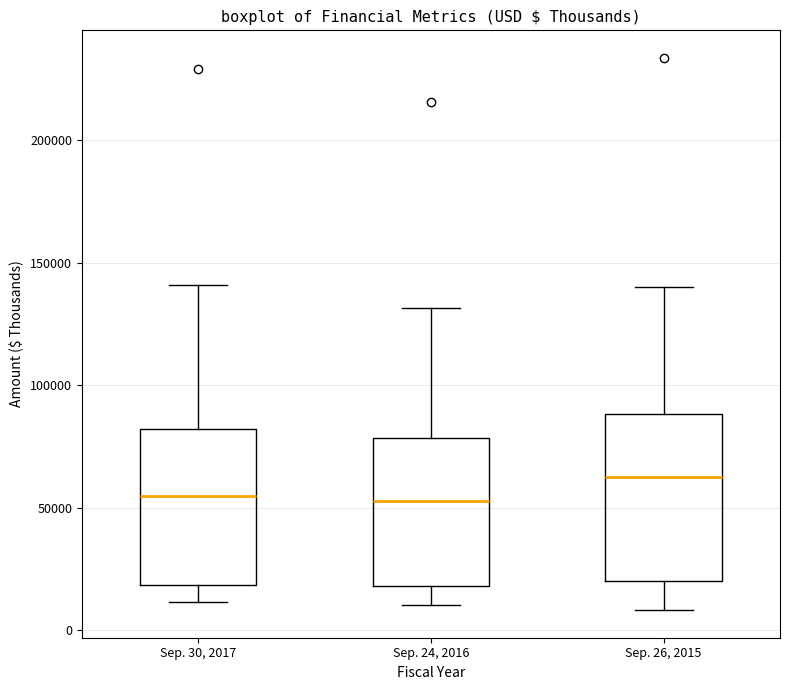

Reading left to right, read every box against the y-axis: the position of its median line, the range the box covers, and the ends of its whiskers. The values are not printed on the chart, so give them approximately, as read against the axis.

Sep. 30, 2017: median 55000, box 20000 to 80000, whiskers 10000 to 140000
Sep. 24, 2016: median 55000, box 20000 to 80000, whiskers 10000 to 130000
Sep. 26, 2015: median 60000, box 20000 to 90000, whiskers 10000 to 140000